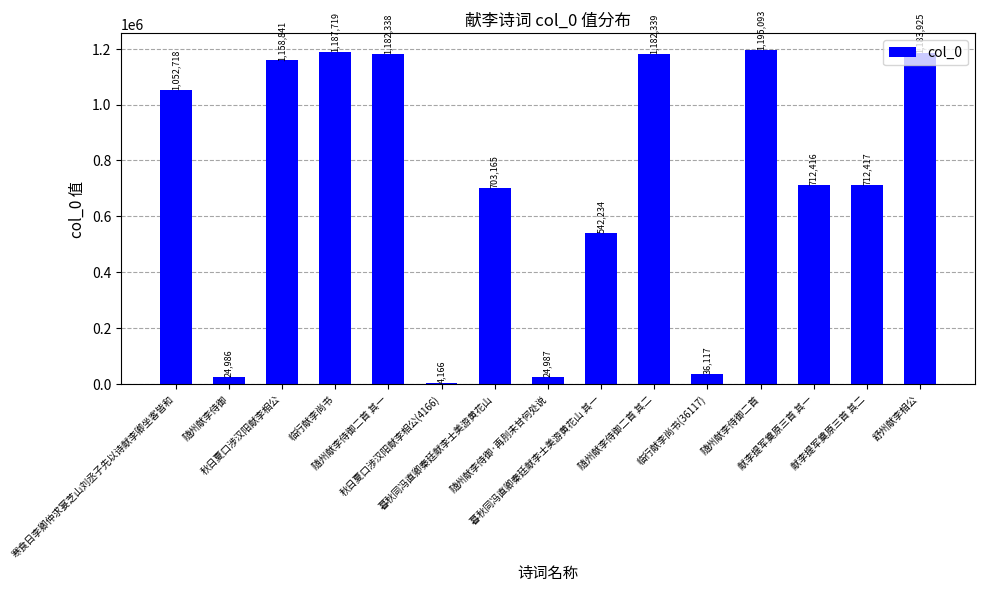

Is it true that the value at 秋日夏口涉汉阳献李相公(4166) is 4166?

True